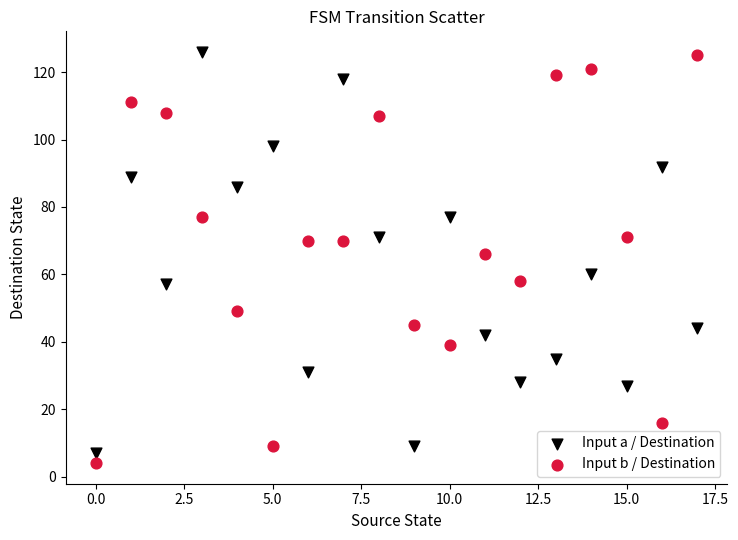

Which series has the largest Y range (max minus min)?

Input b / Destination